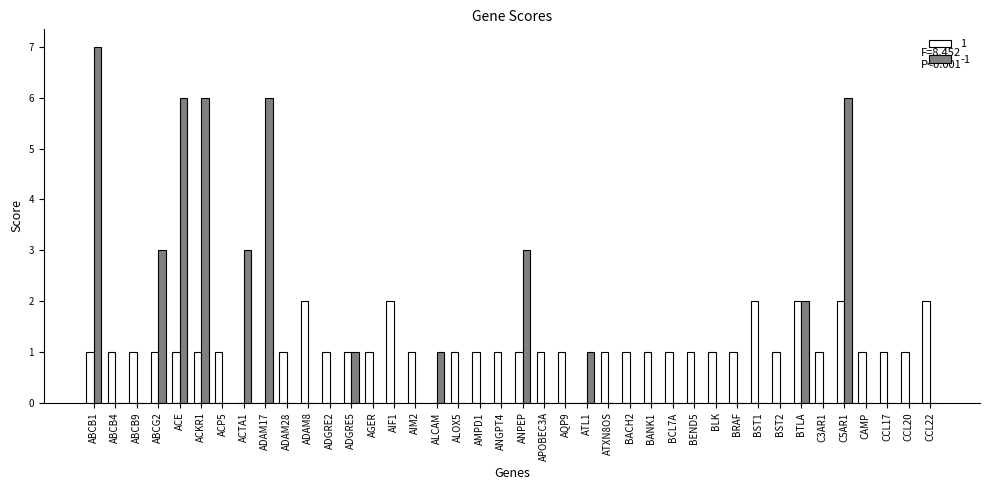

At which label does -1 reach its peak?

ABCB1